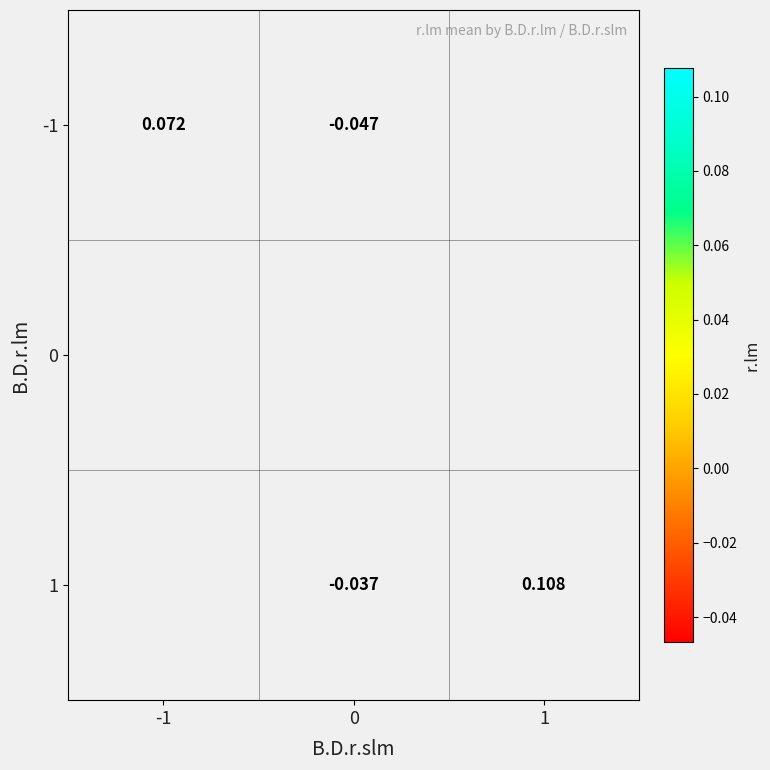

Is the value of 1 at 1 greater than the value of -1 at 0?

Yes